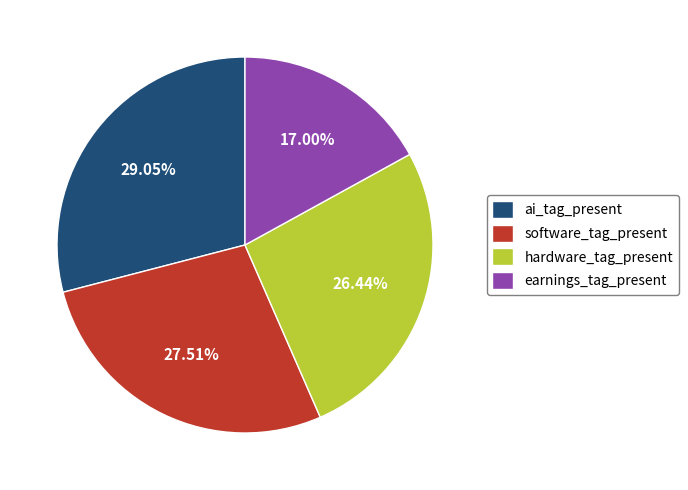

To the nearest percent, what is the difference between the largest and smallest slice percentages?

12%